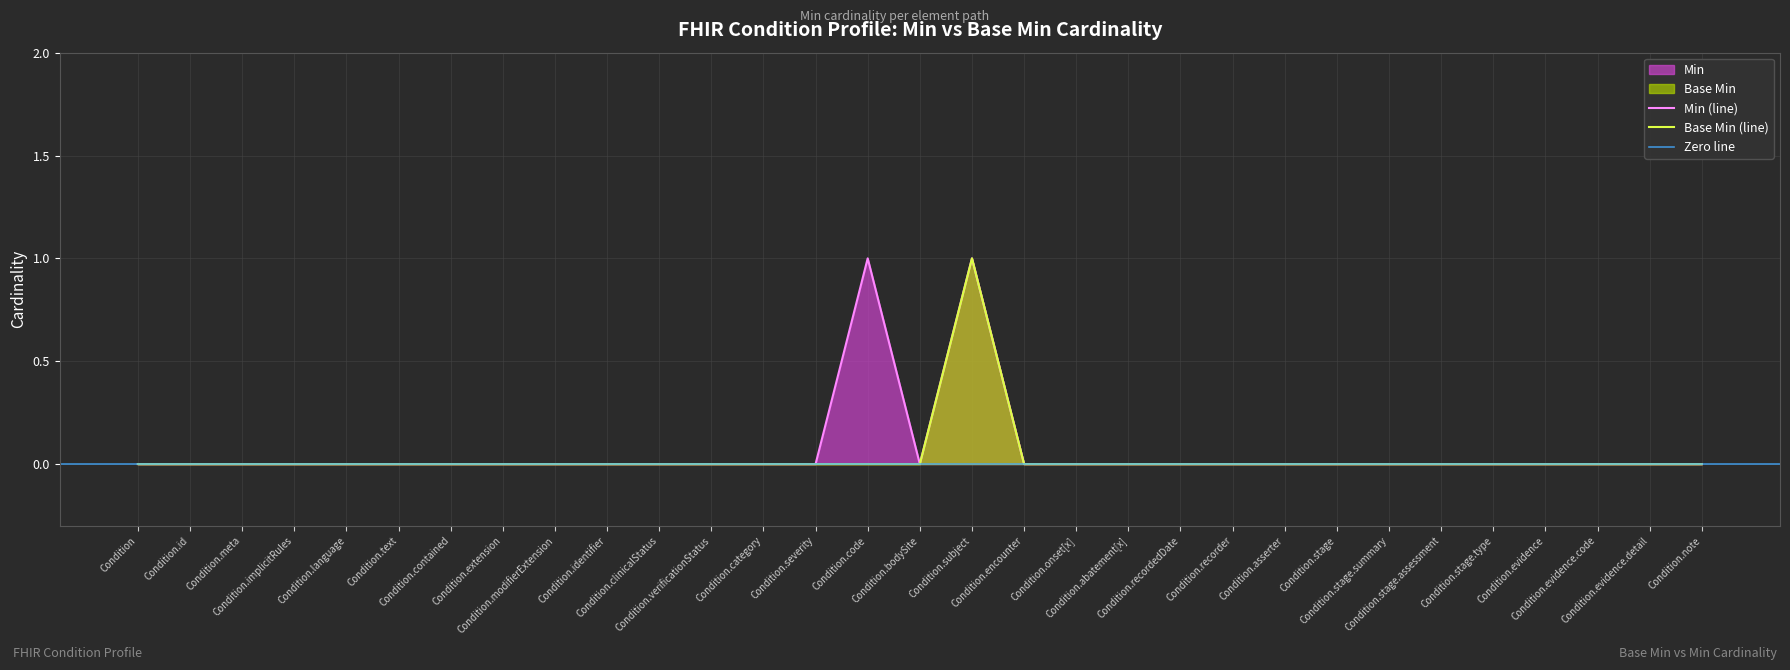

At how many categories does at least one series exceed 0?

2